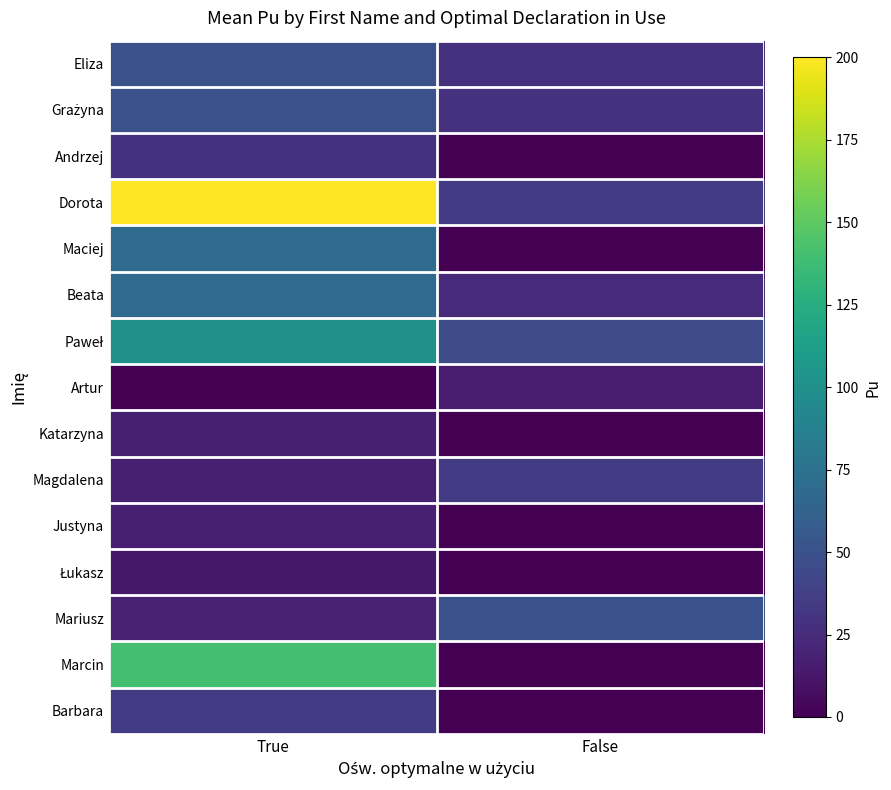

At True, list the series in order from largest to smallest.

Dorota, Marcin, Paweł, Maciej, Beata, Eliza, Grażyna, Barbara, Andrzej, Mariusz, Katarzyna, Magdalena, Justyna, Łukasz, Artur